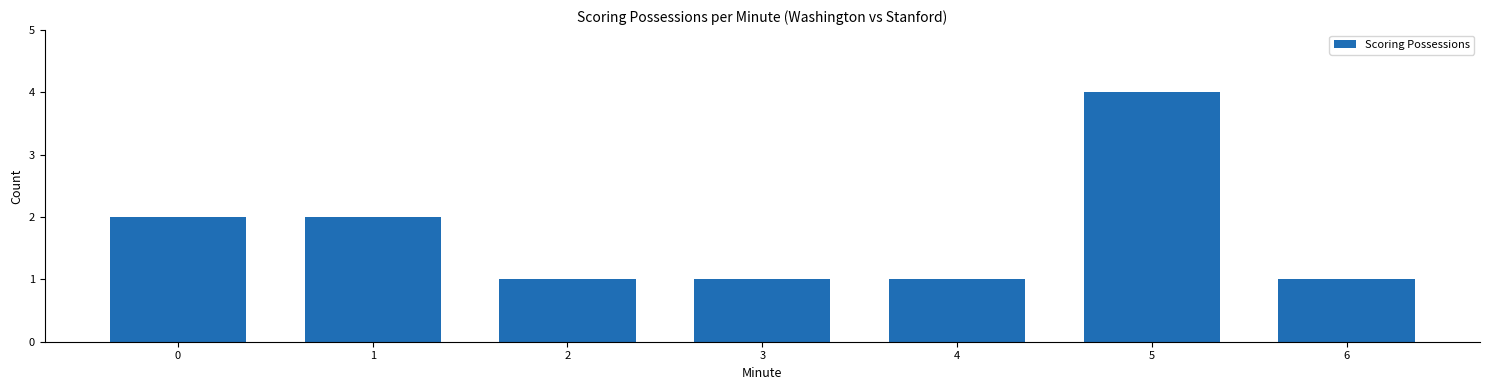

How many bars are there in total?

7